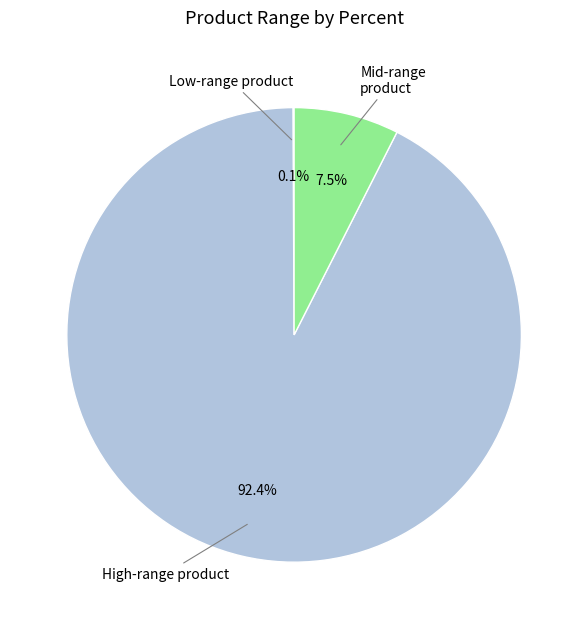

Is there any slice that represents more than half of the pie?

Yes